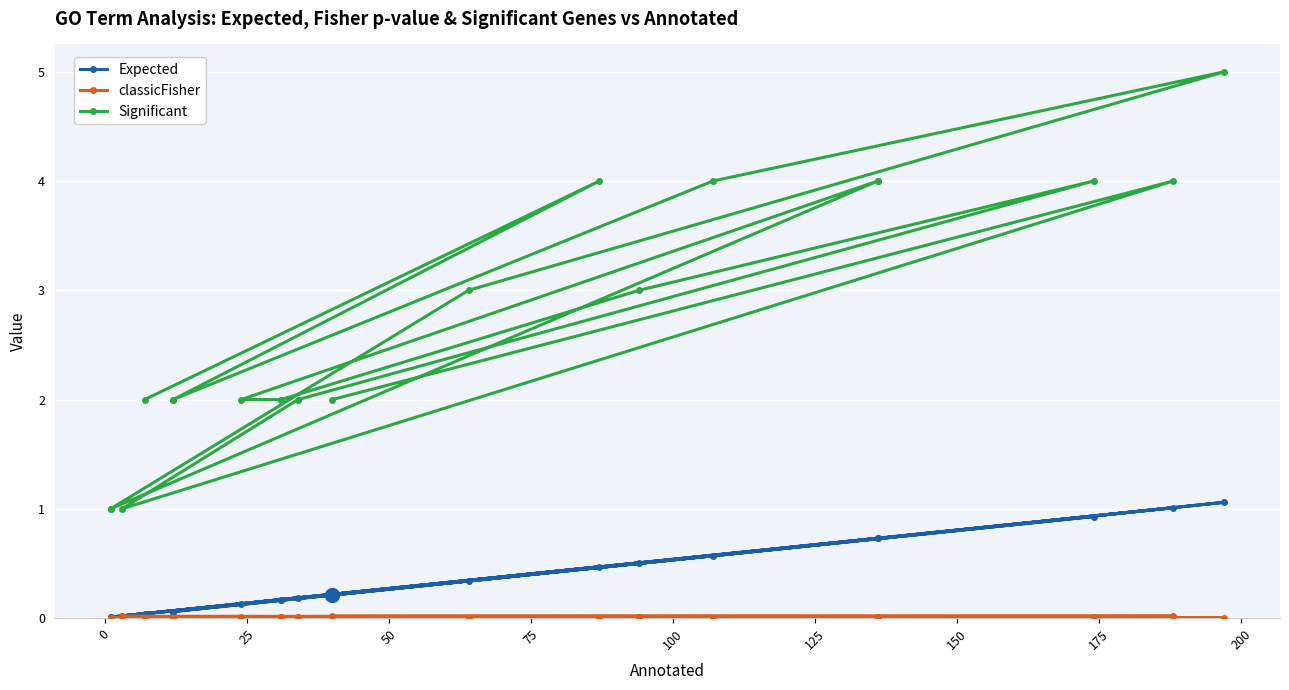

What are all the series names shown in the legend?

Expected, classicFisher, Significant